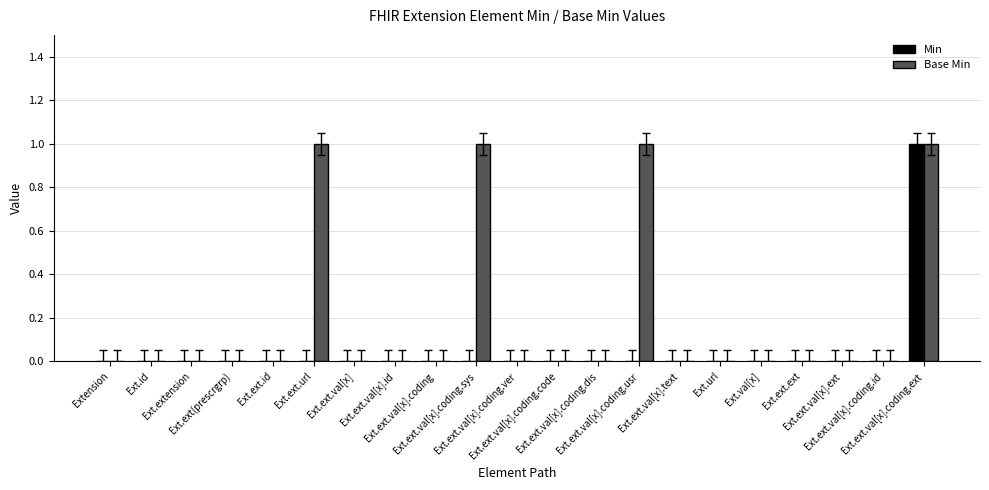

Which series has the largest total across all categories?

Base Min